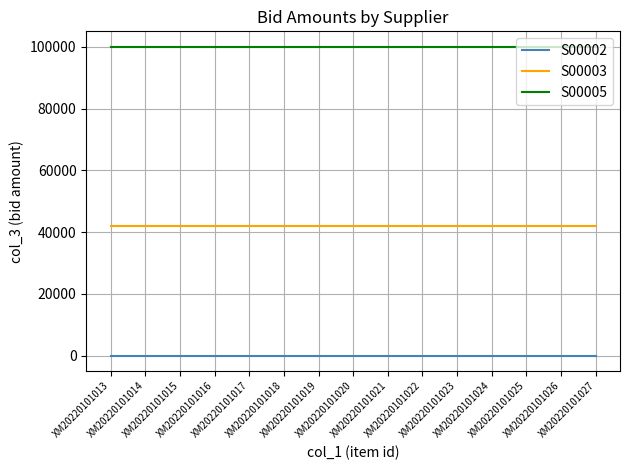

True or false: S00003 and S00005 cross at least once.

False